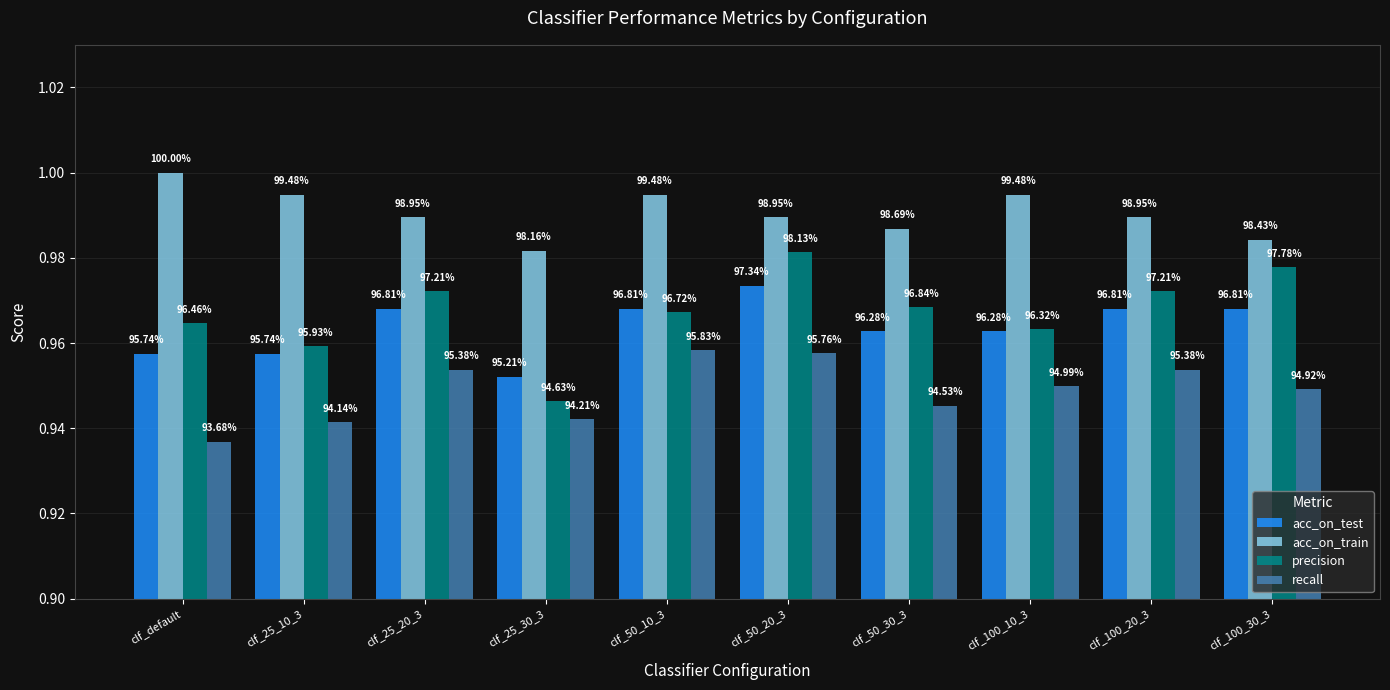

What are all the series names shown in the legend?

acc_on_test, acc_on_train, precision, recall